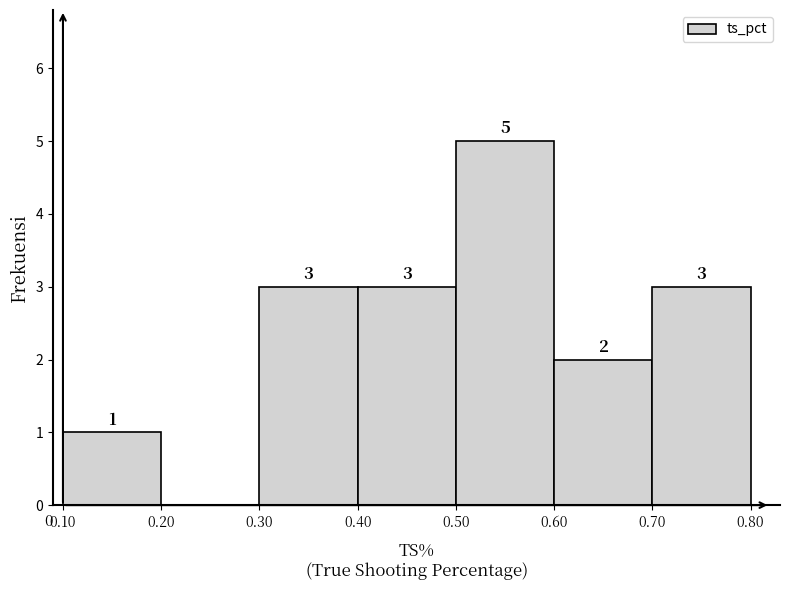

Over which range of the x-axis is the bar tallest?

0.50 to 0.60